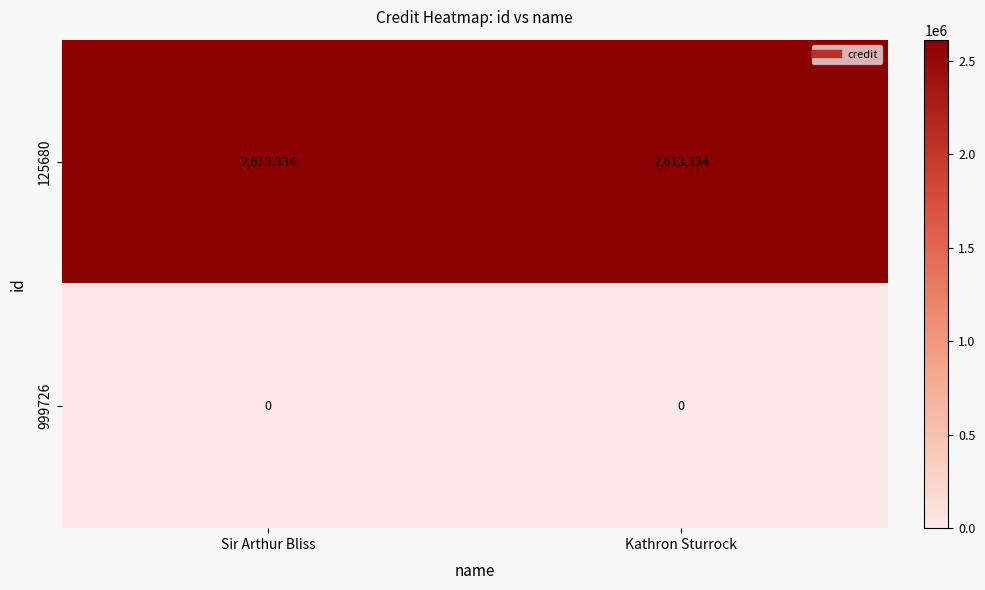

Is it true that 125680 equals 2613334 at Kathron Sturrock?

True